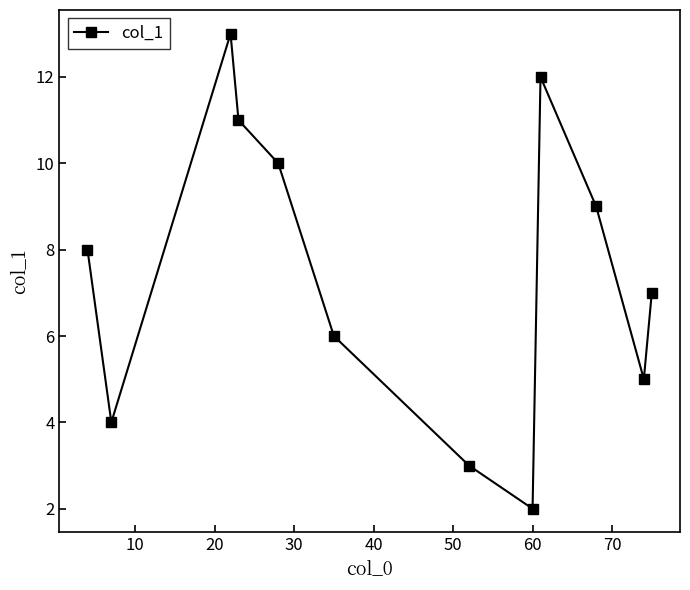

What is the sum of all values?

90.0